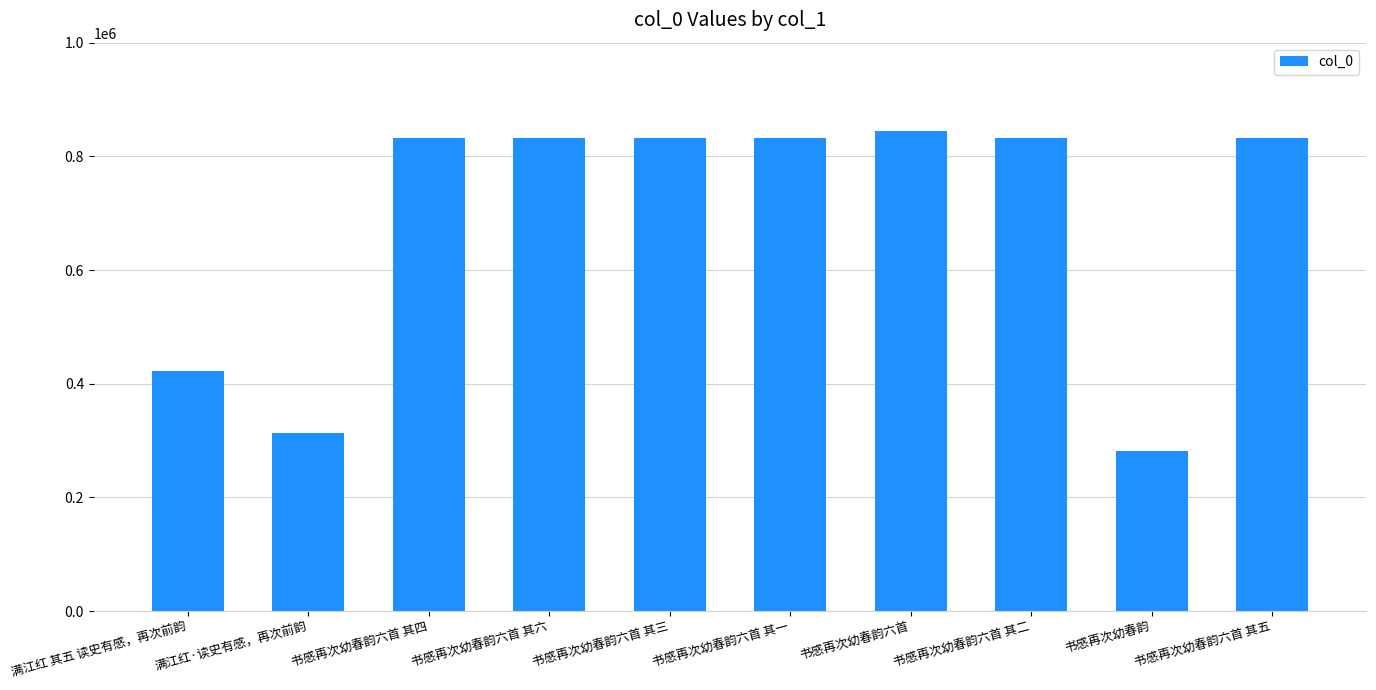

Are the bars horizontal?

No